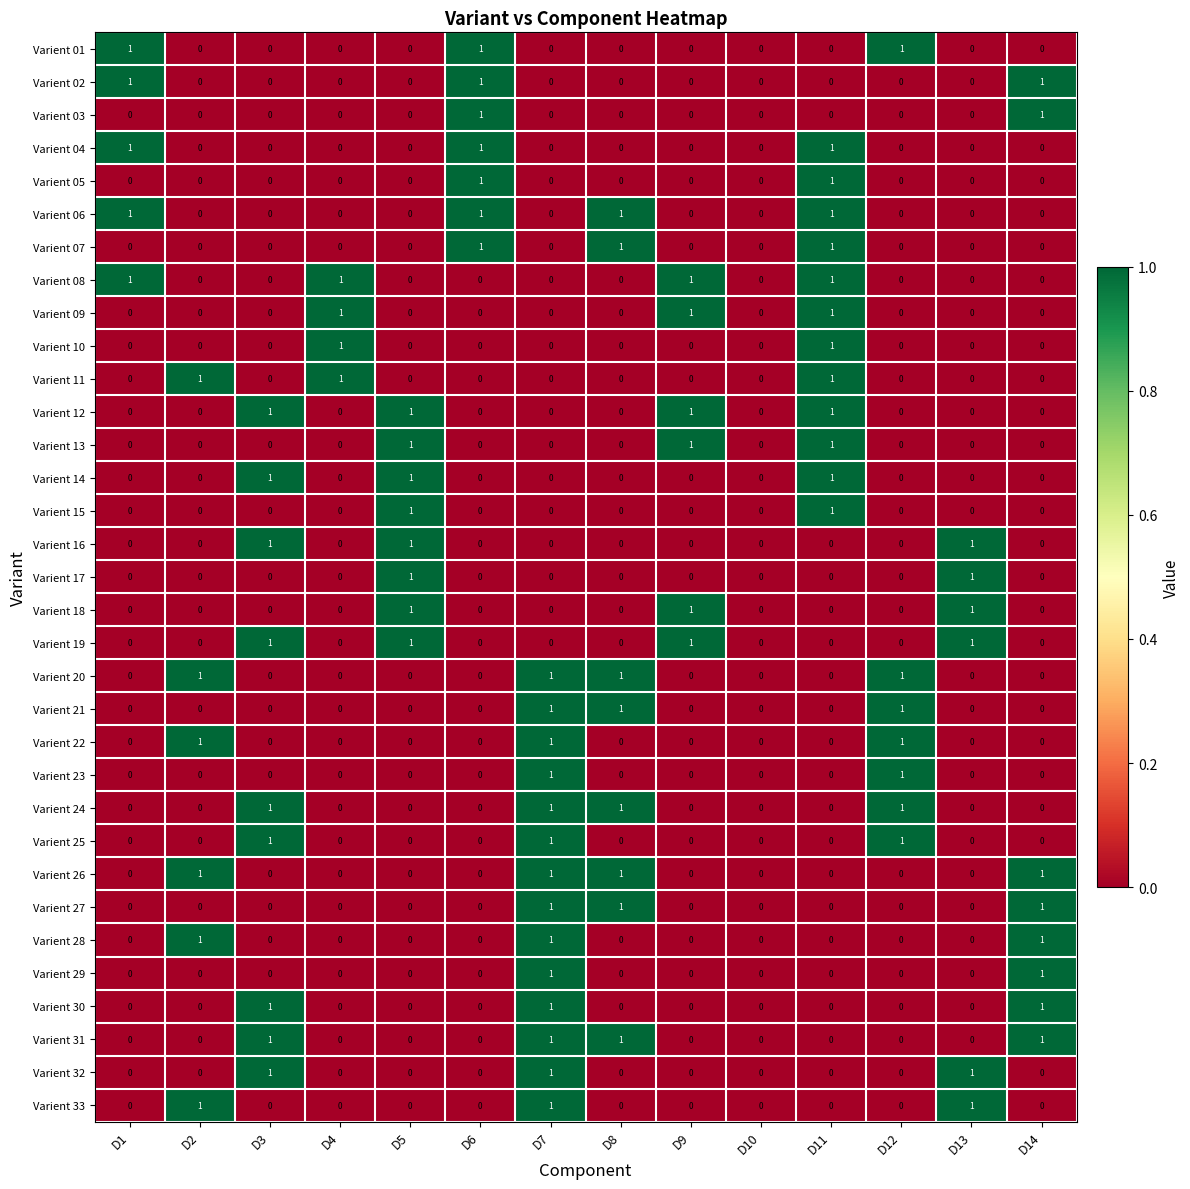

What is the total value across all series at D9?

6